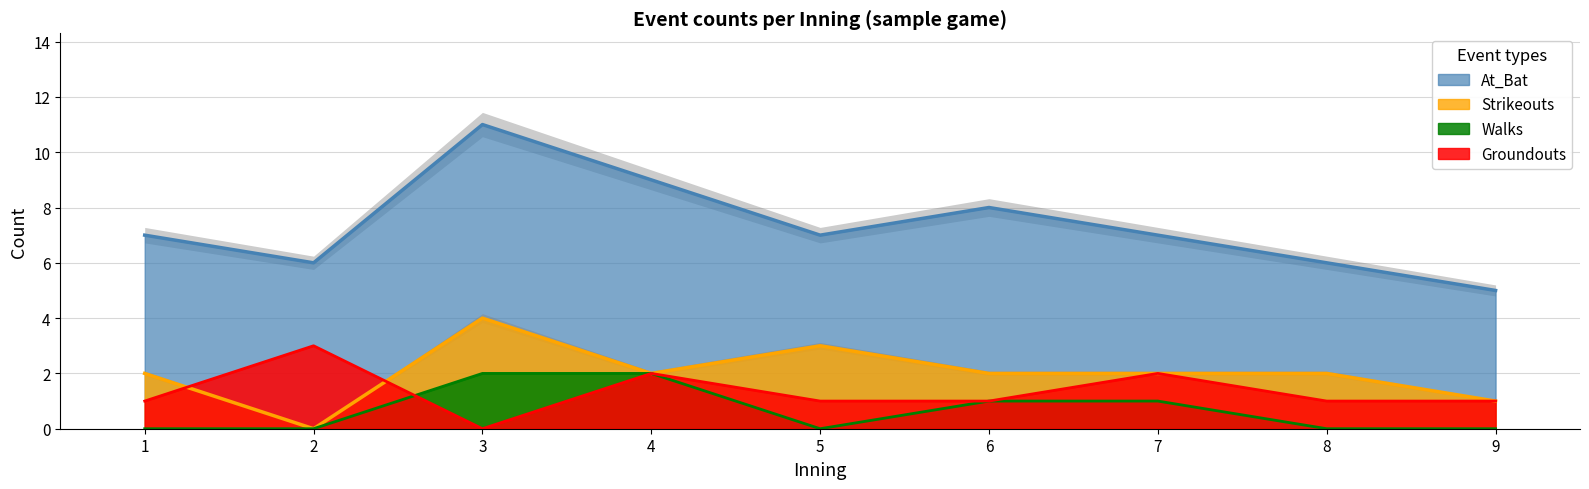

True or false: At_Bat and Groundouts cross at least once.

False